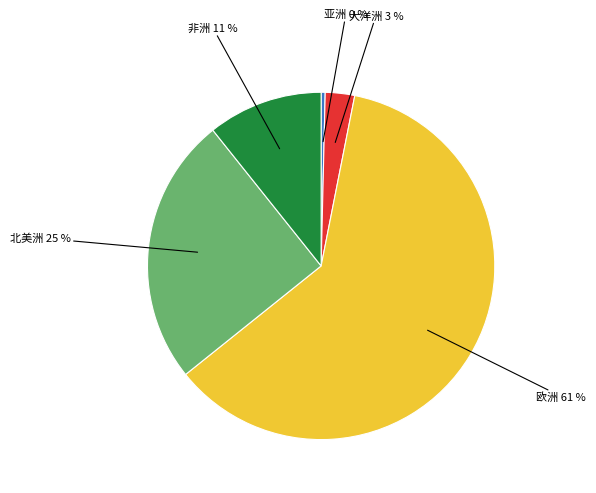

To the nearest percent, what is the average slice percentage?

20%